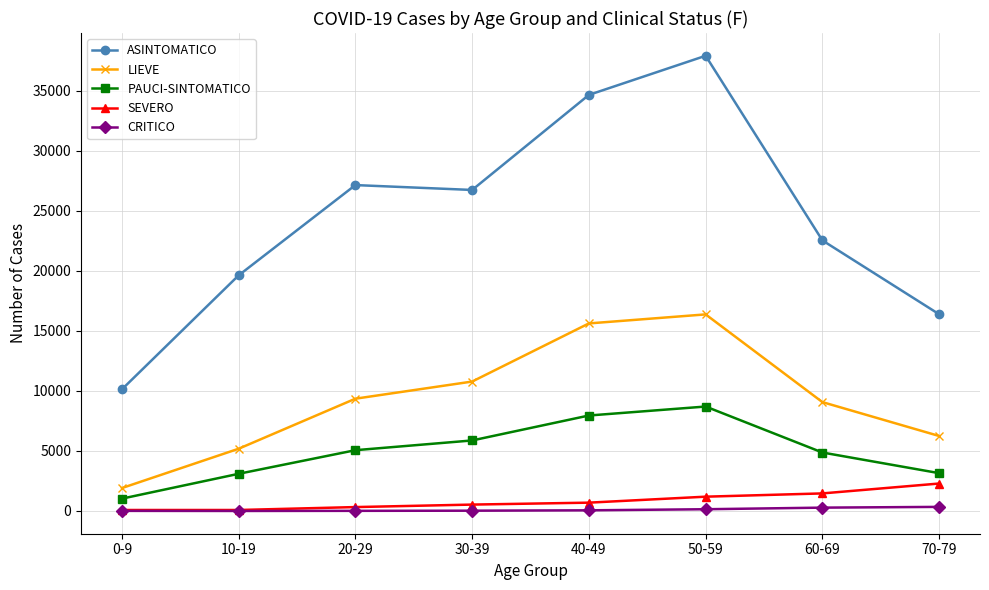

What position from the left is 40-49?

5